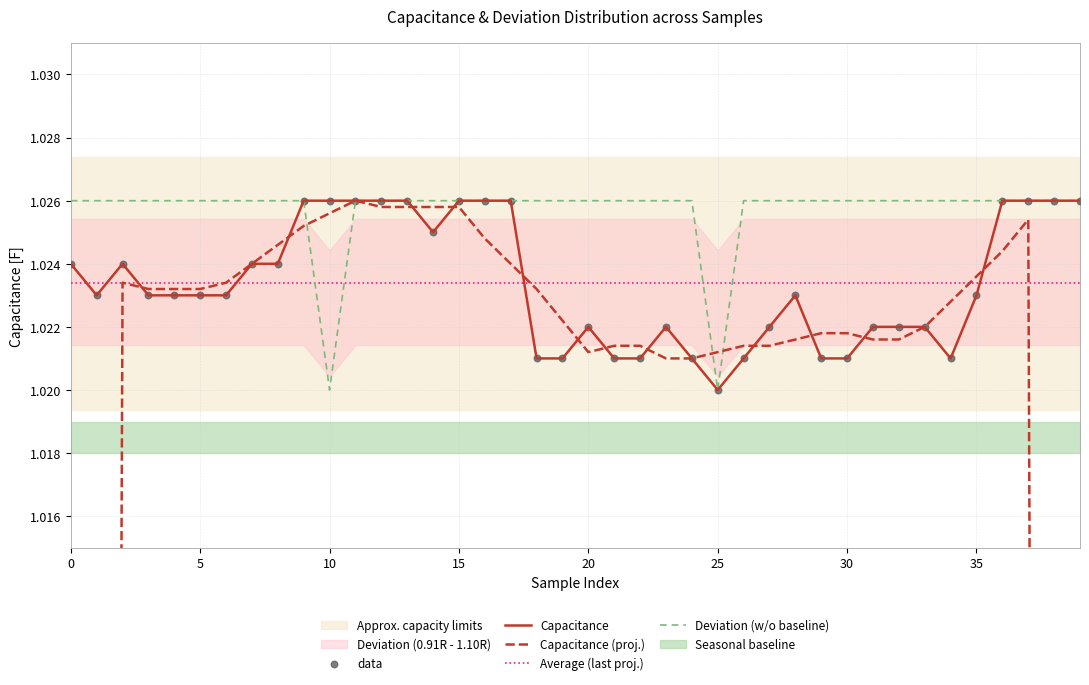

At how many categories does at least one series exceed 1?

40